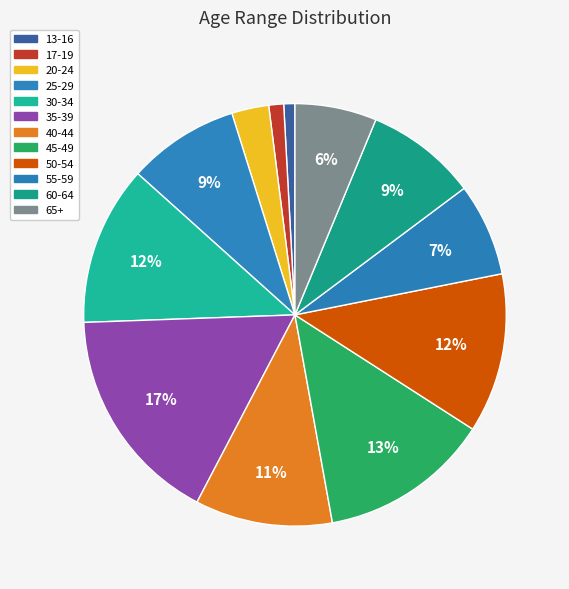

Does any single category account for the majority?

No